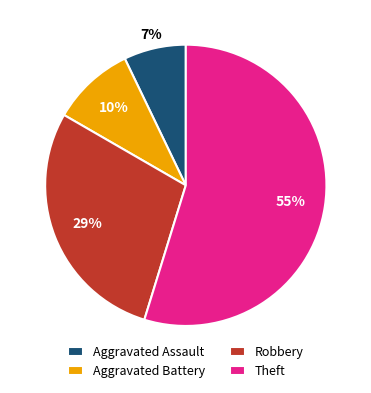

To the nearest percent, what percentage of the pie is Aggravated Battery?

10%